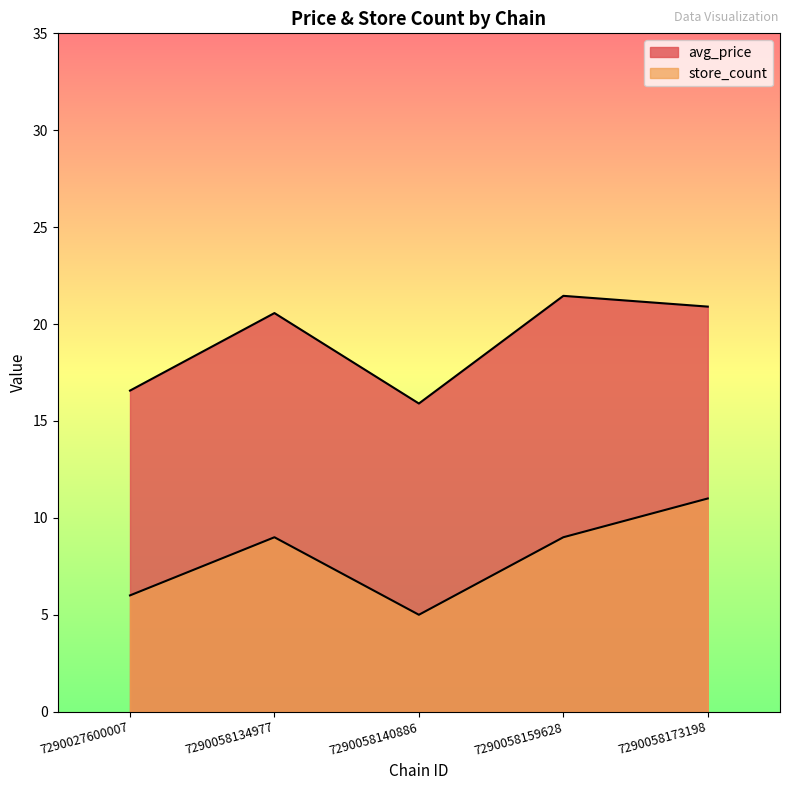

What is the value of the store_count point at the 4th from the left?

9.0